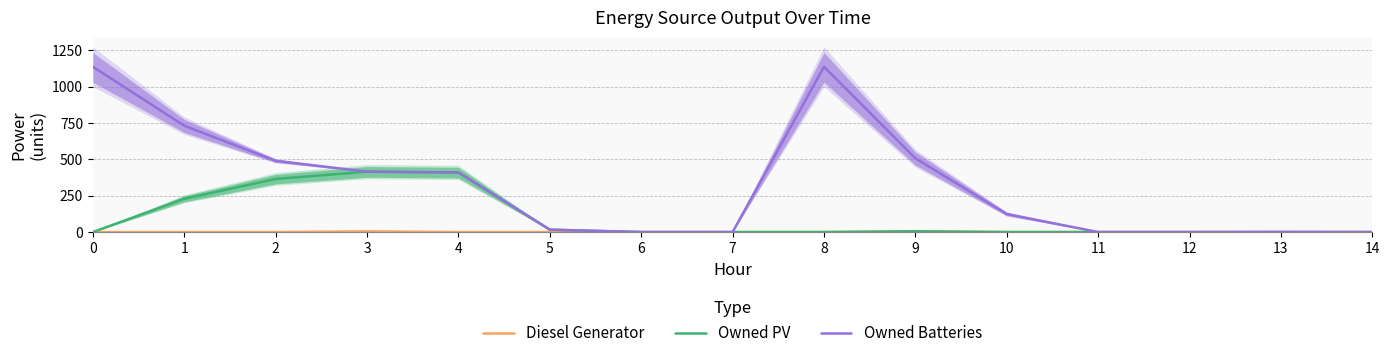

Reading left to right, transcribe all the data shown in this chart.

Diesel Generator: 0	0	0	5	0	0	0	0	0	5	0	0	0	0	0
Owned PV: 0	229	365	415	410	16	0	0	0	5	0	0	0	0	0
Owned Batteries: 1136	731	490	415	410	17	0	0	1136	507	124	0	0	1	0